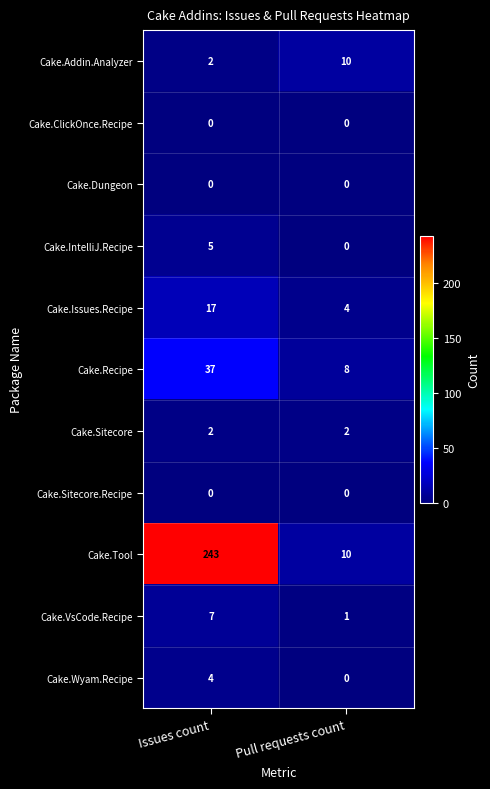

How many series are shown in this chart?

11